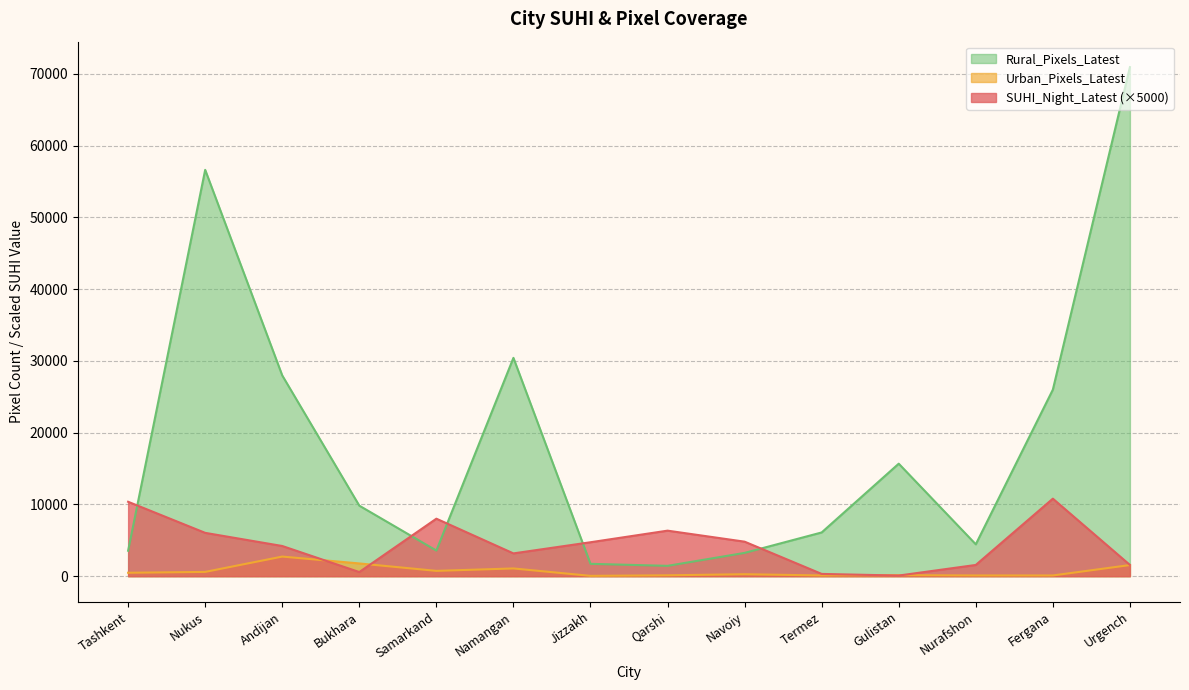

What are all the series names shown in the legend?

Rural_Pixels_Latest, Urban_Pixels_Latest, SUHI_Night_Latest (×5000)